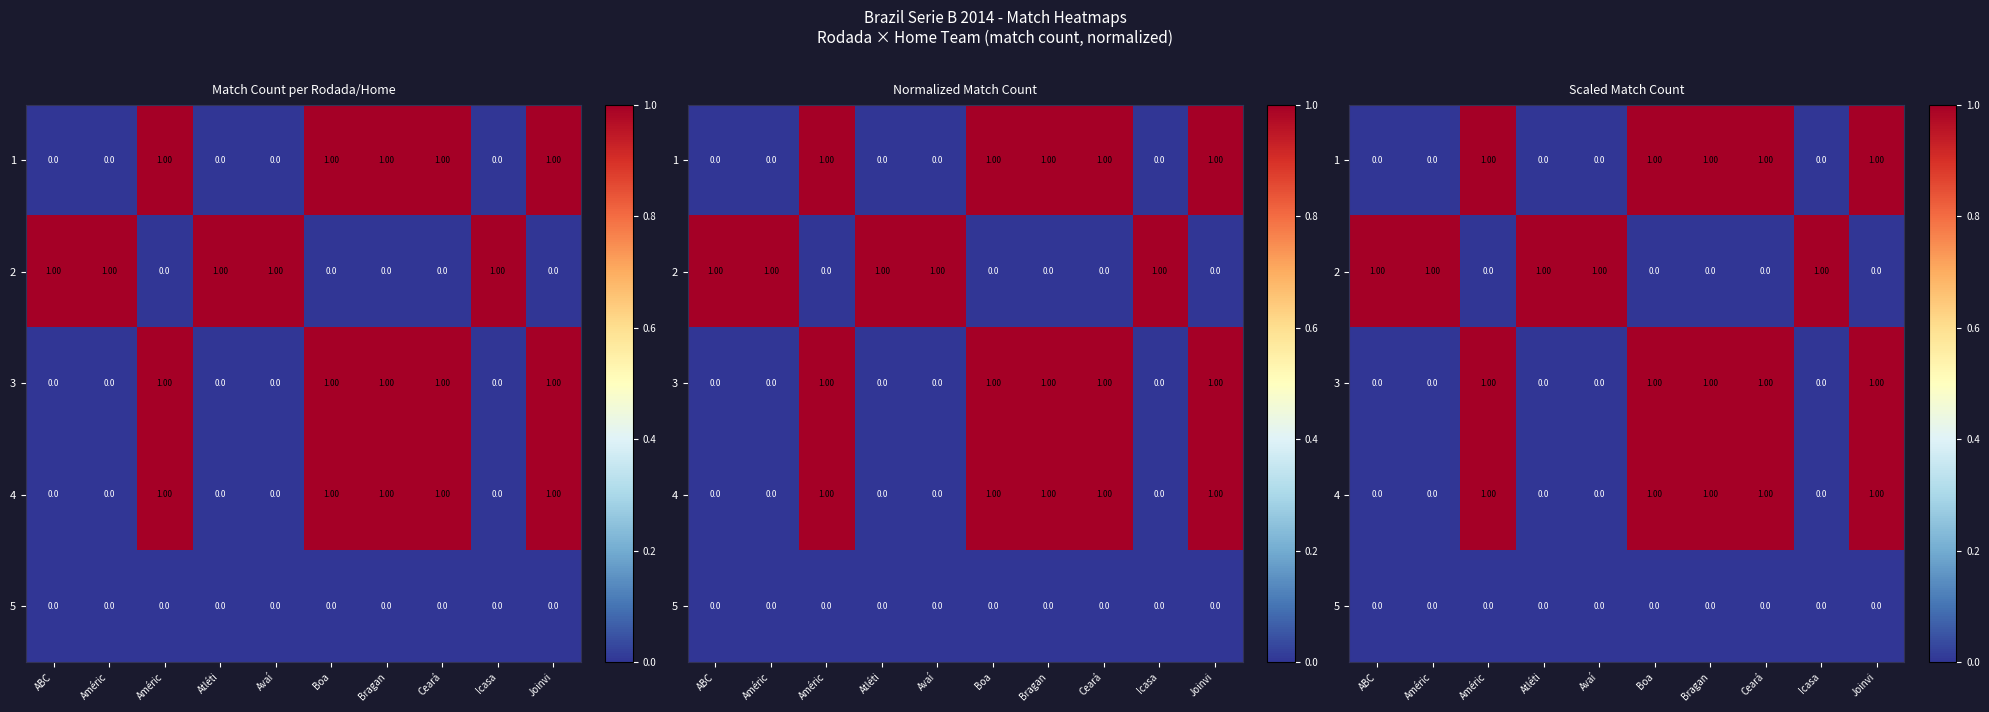

Is the value of 1 at Améric greater than the value of 4 at Bragan?

No